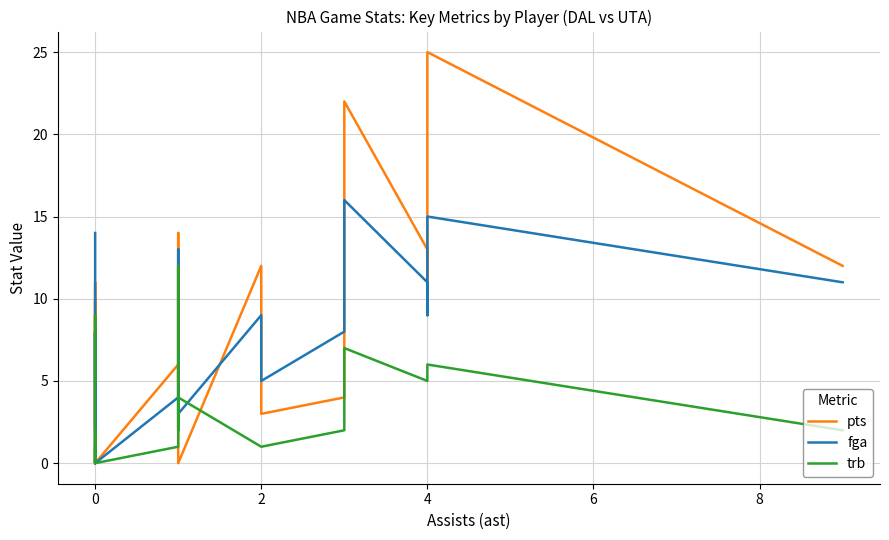

Which series changed the most between 0 and 2?

pts